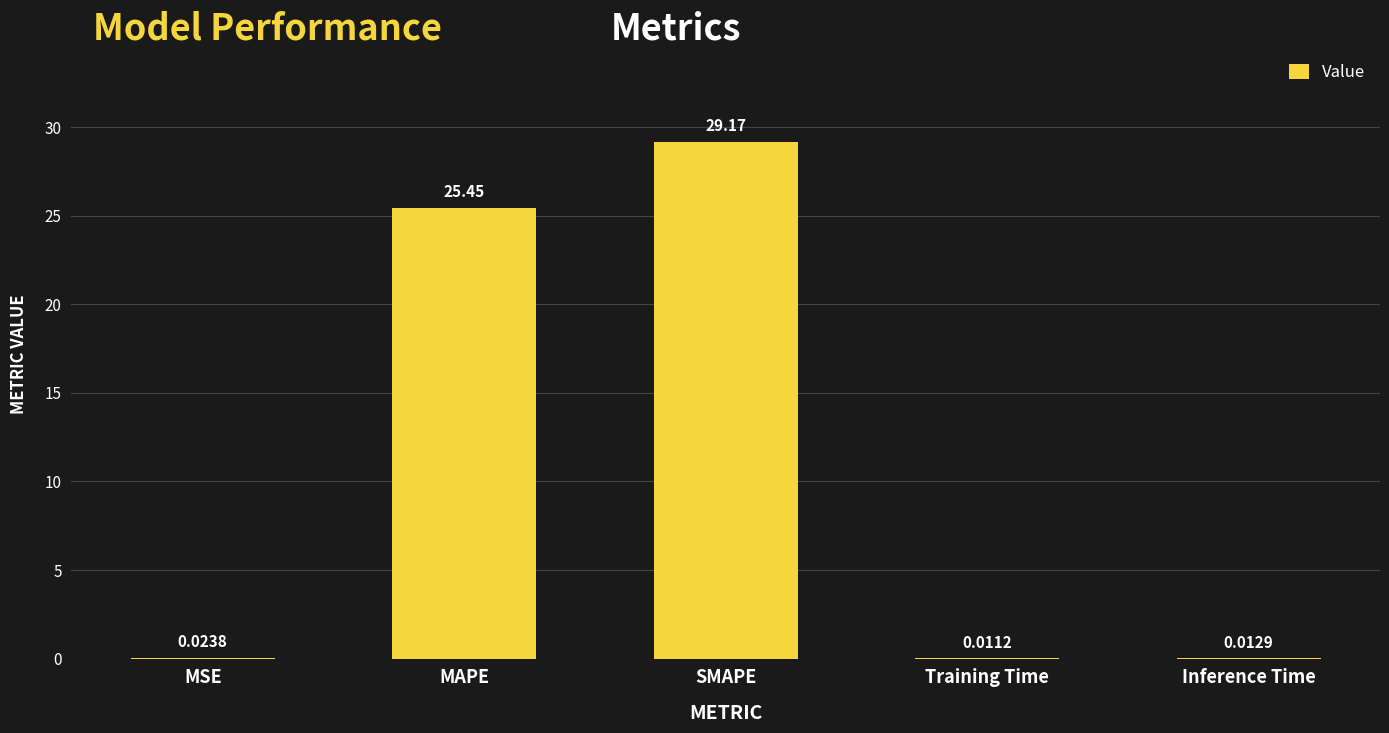

At which category does the chart reach its peak across all series?

SMAPE